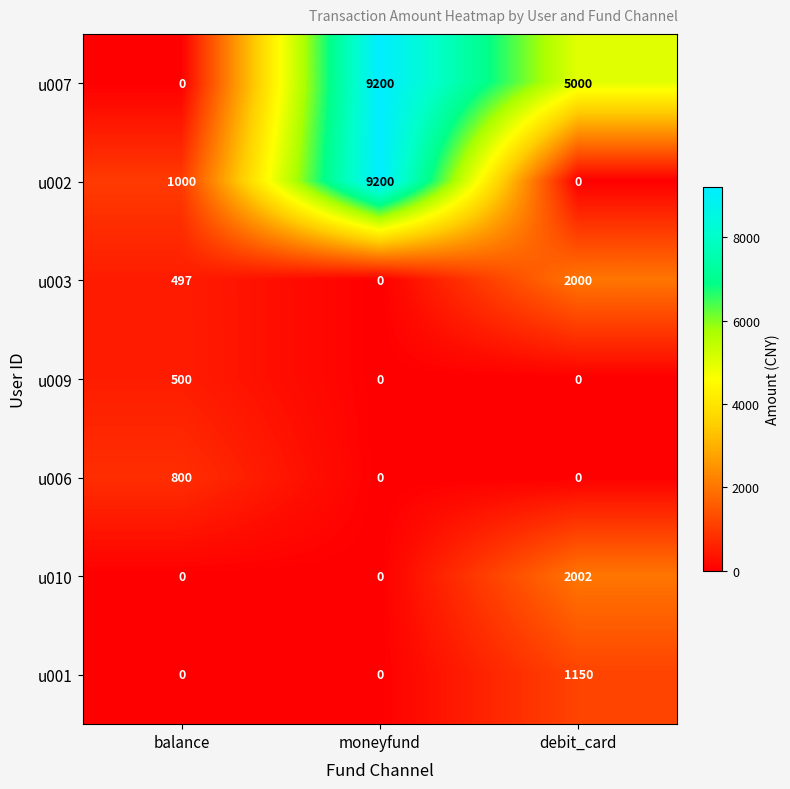

Is it true that u007 equals 2773 at debit_card?

False